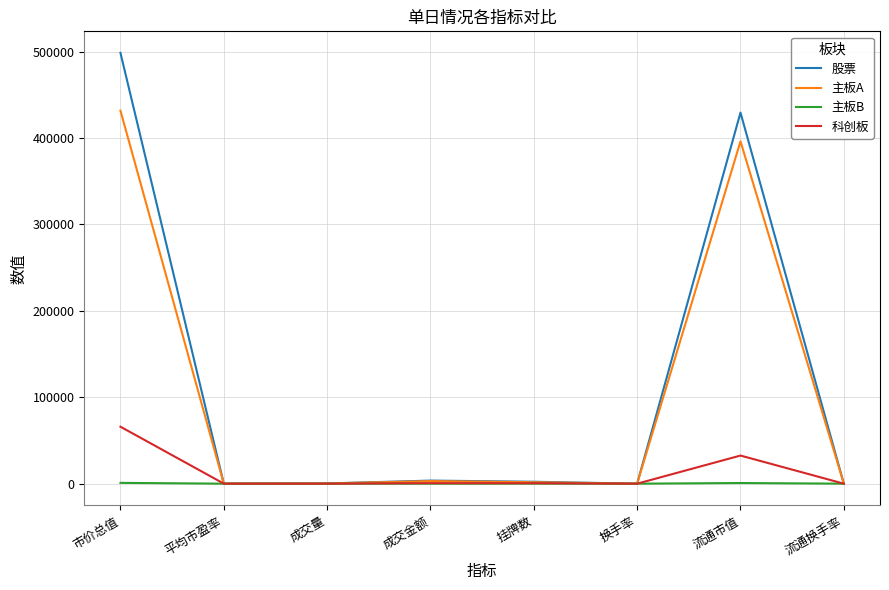

List the series in order of their peak value, lowest first.

主板B, 科创板, 主板A, 股票